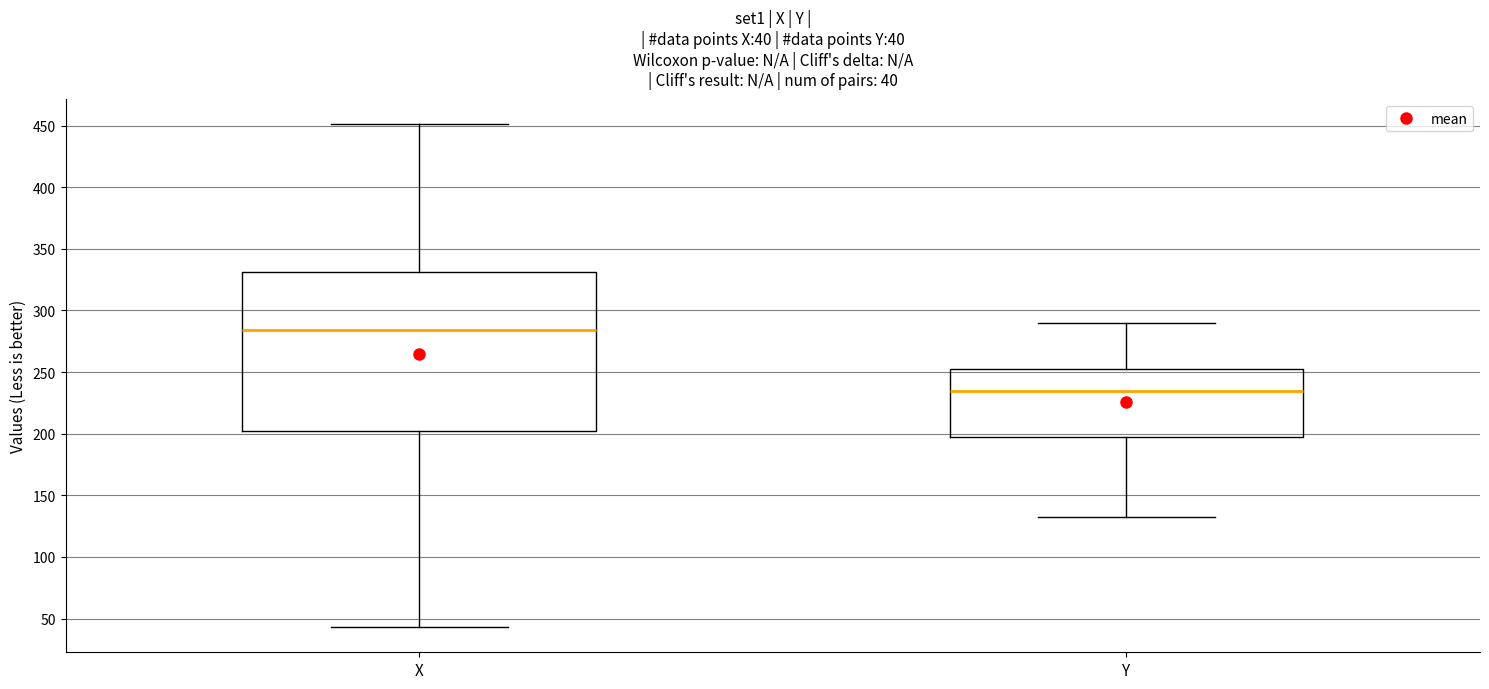

Which box's median line is the lowest?

Y